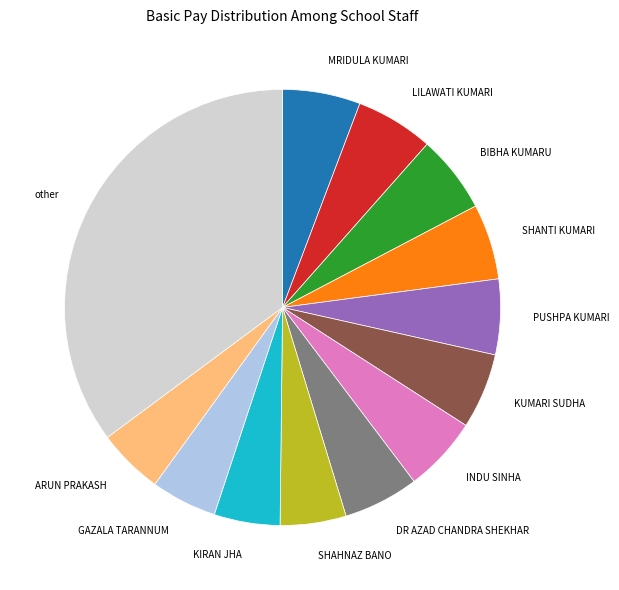

Combined, do KUMARI SUDHA and MRIDULA KUMARI account for over 50%?

No